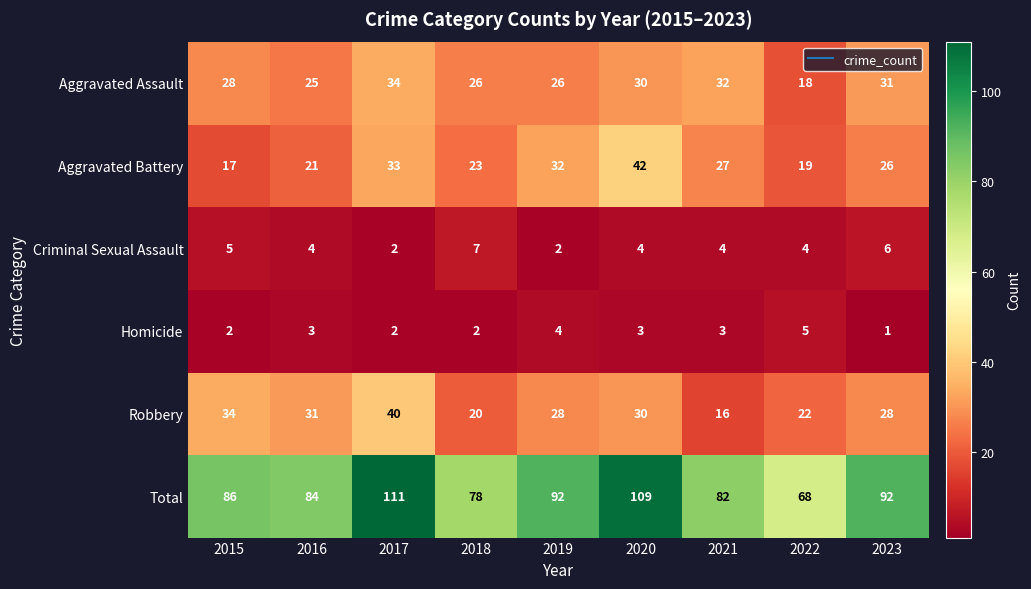

What is the maximum value shown in the chart?

111